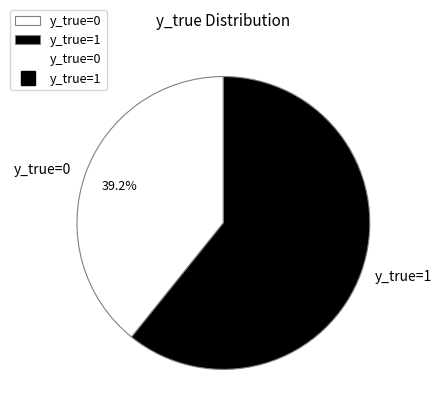

Do y_true=0 and y_true=1 together represent more than half of the pie?

Yes